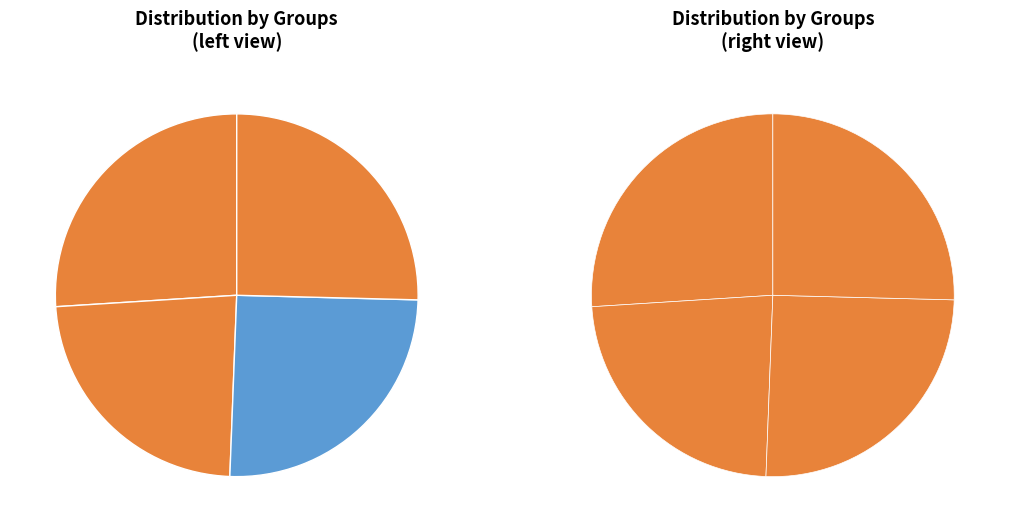

To the nearest percent, what portion does E represent?

25%